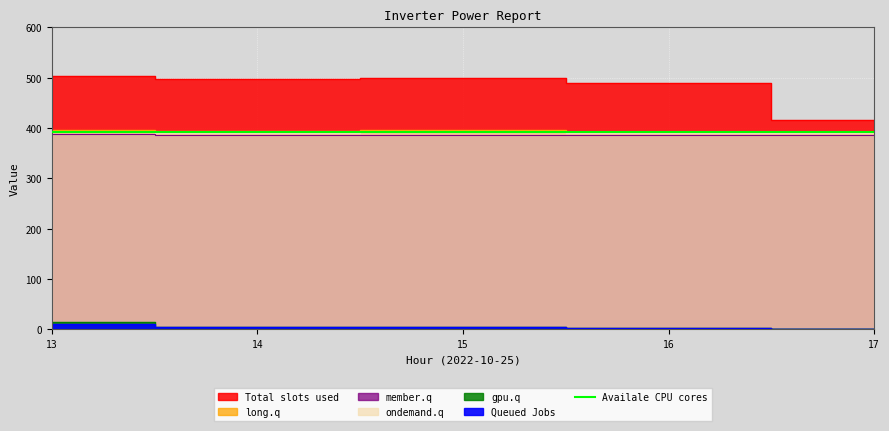

The value of Unnamed: 3 at 13 is 3.9. True or false?

False